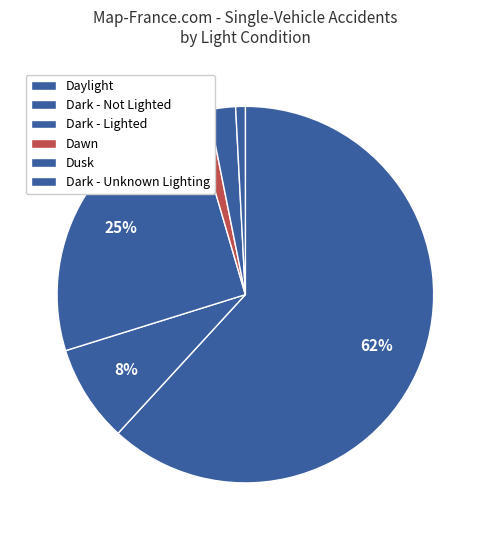

What is the largest slice in the pie chart?

Daylight